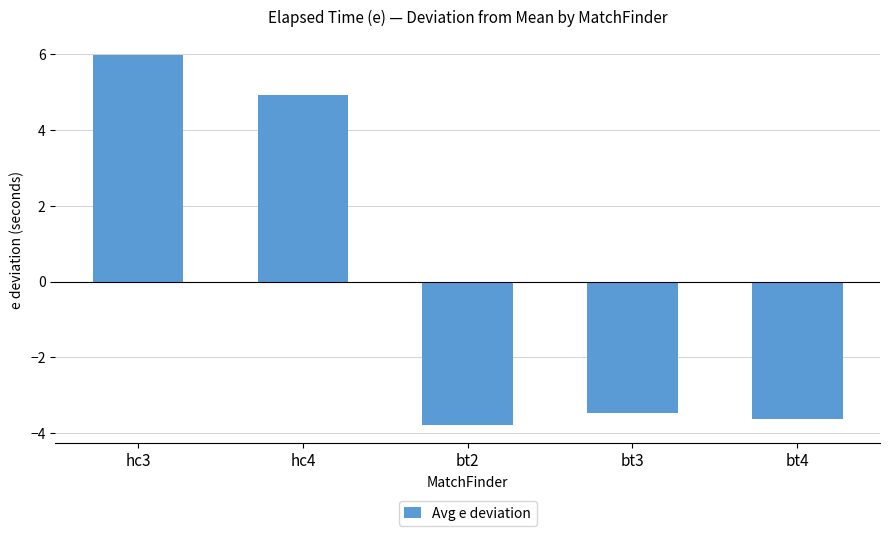

What value does the data have at bt3?

-3.5